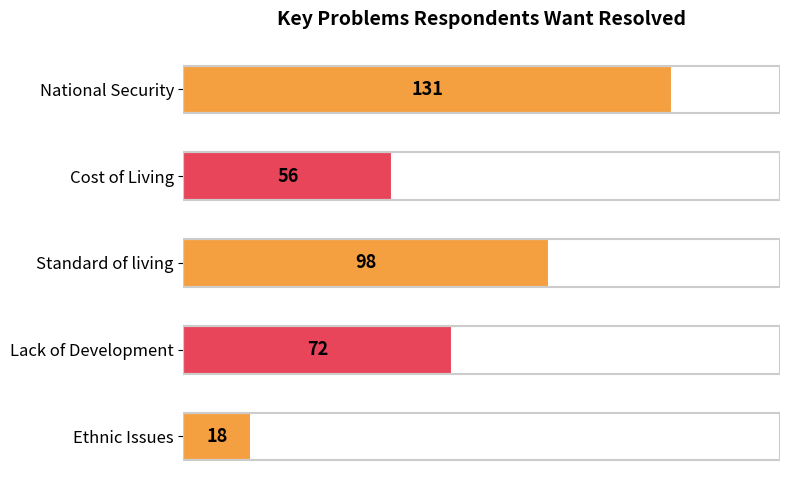

Reading top to bottom, list all the values displayed in this chart.

National Security=131	Cost of Living=56	Standard of living=98	Lack of Development=72	Ethnic Issues=18